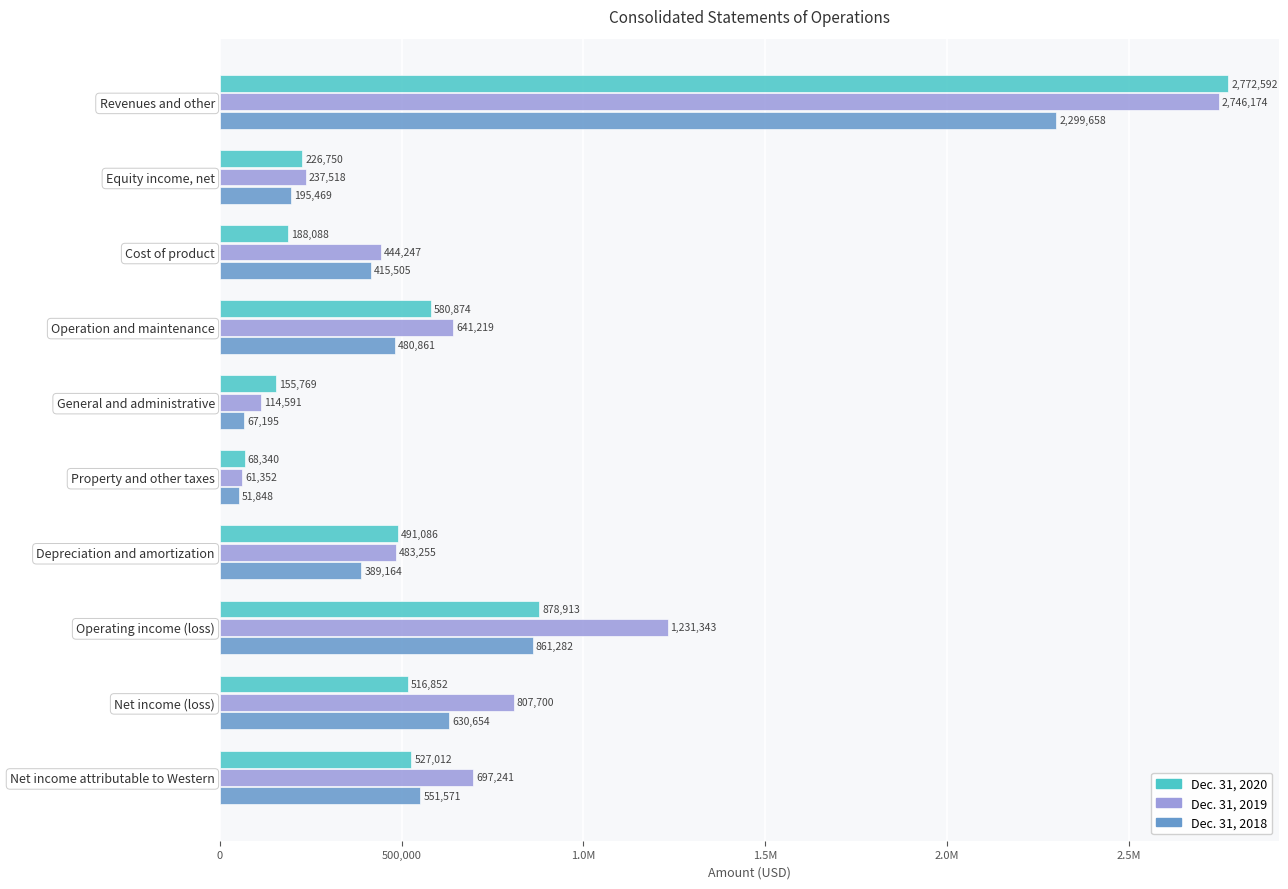

What are all the series names shown in the legend?

Dec. 31, 2020, Dec. 31, 2019, Dec. 31, 2018